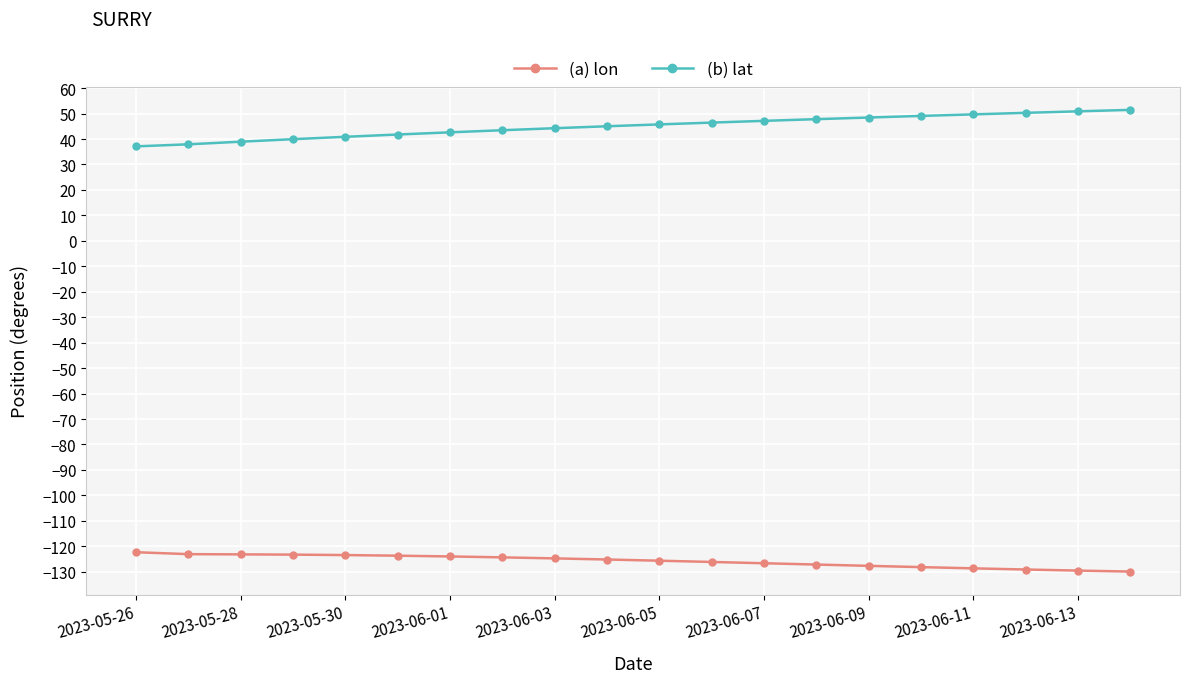

What is the difference between the maximum and second lowest values in the (b) lat series?

13.5